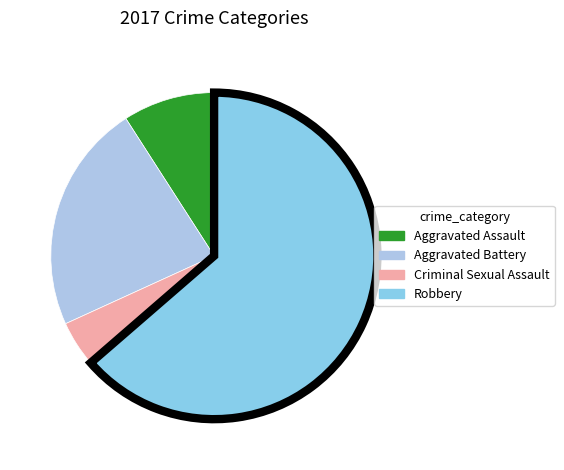

To the nearest percent, what is the difference between the largest and smallest slice percentages?

59%